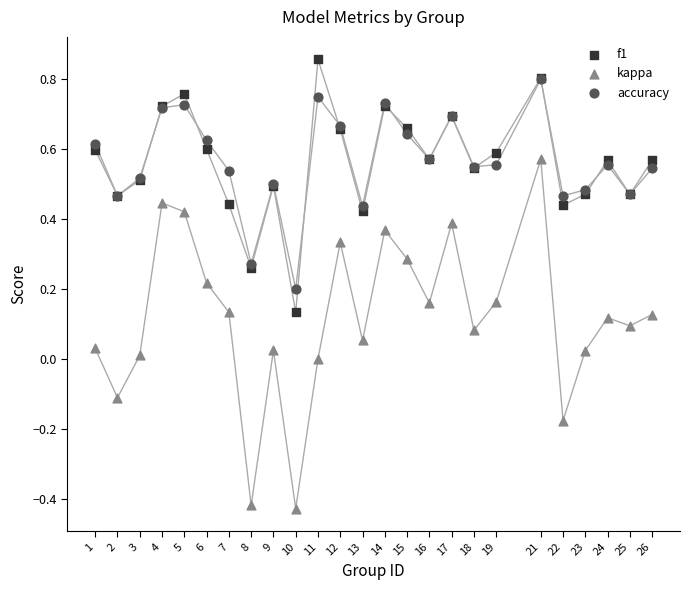

Which series reaches the minimum Y coordinate?

kappa